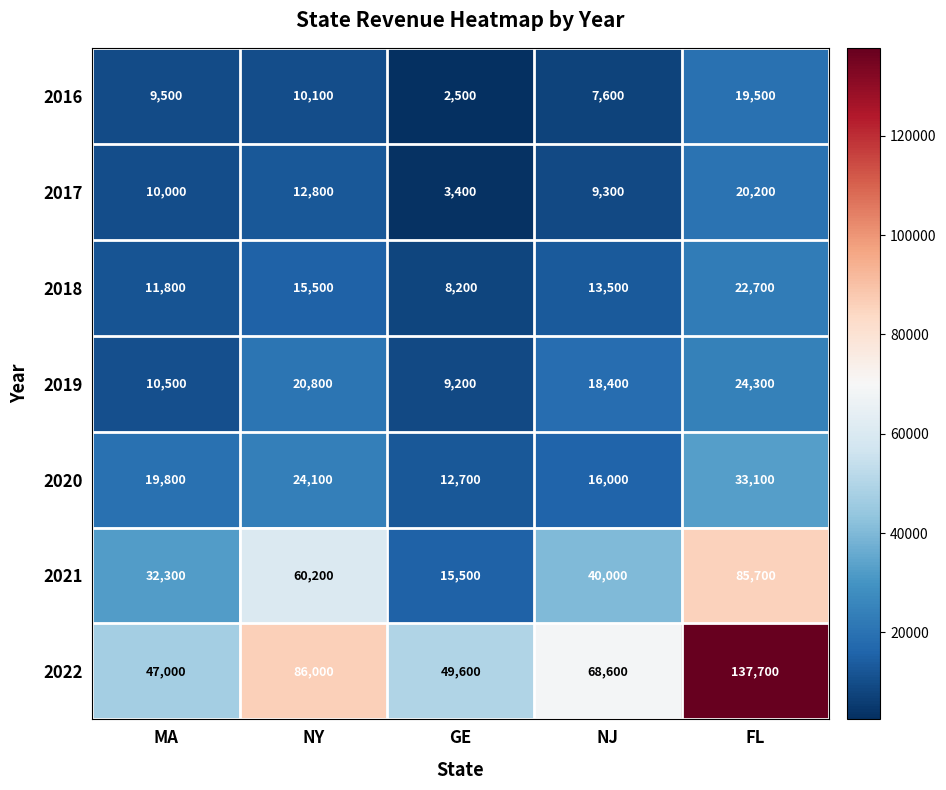

What is the sum of the 2018 values at MA and NY?

27300